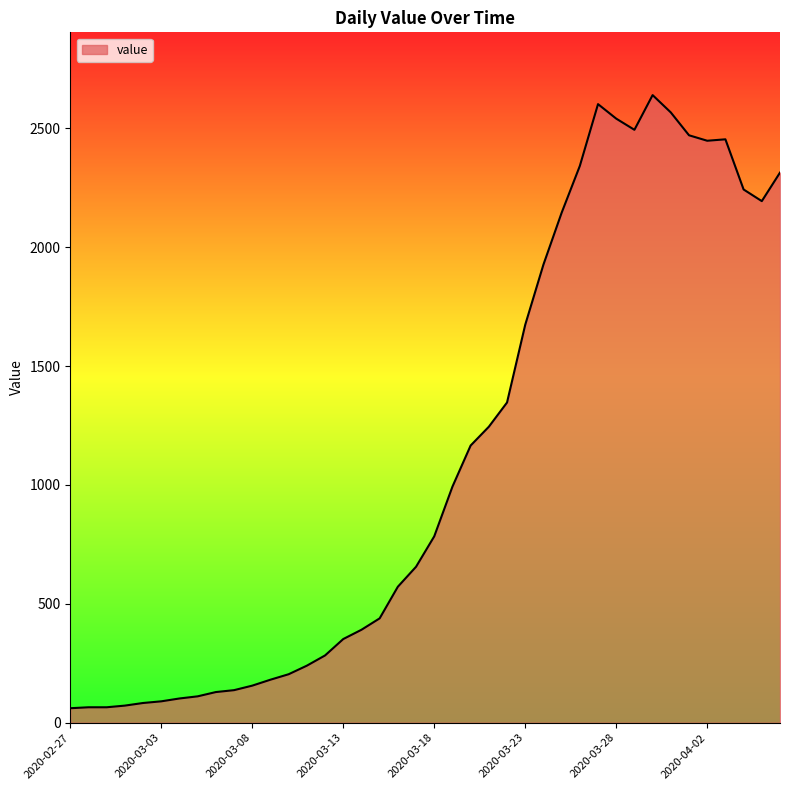

What is the maximum value shown in the chart?

2640